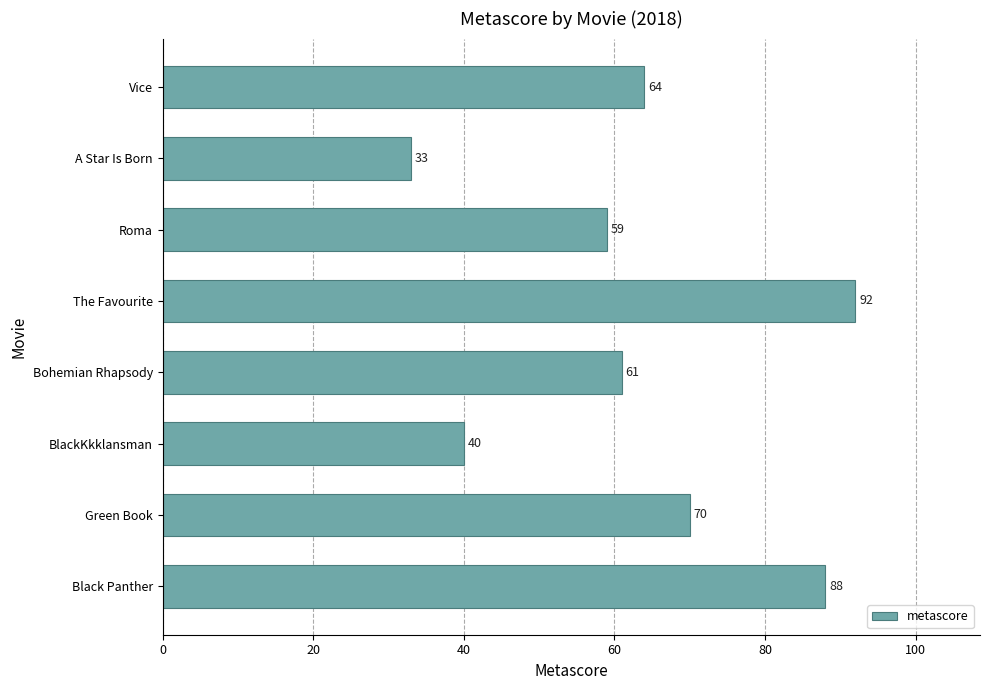

Count the number of data series in this chart.

1